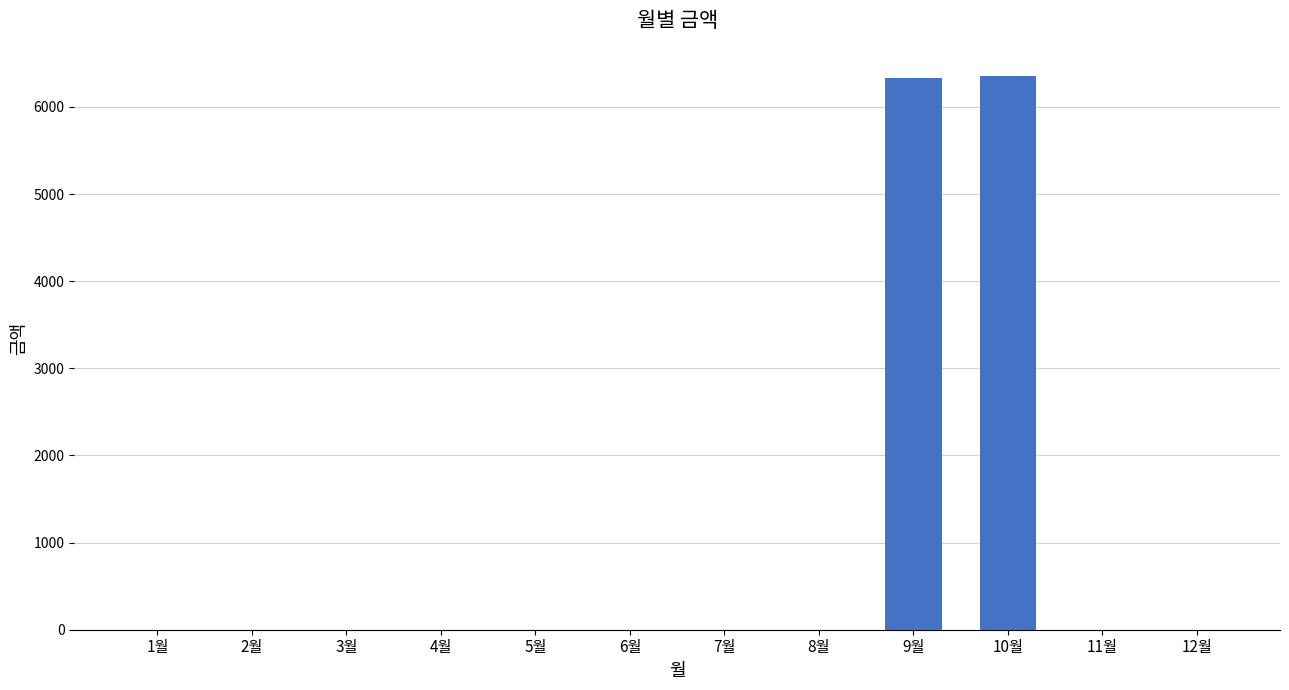

How many data points does each series have?

12